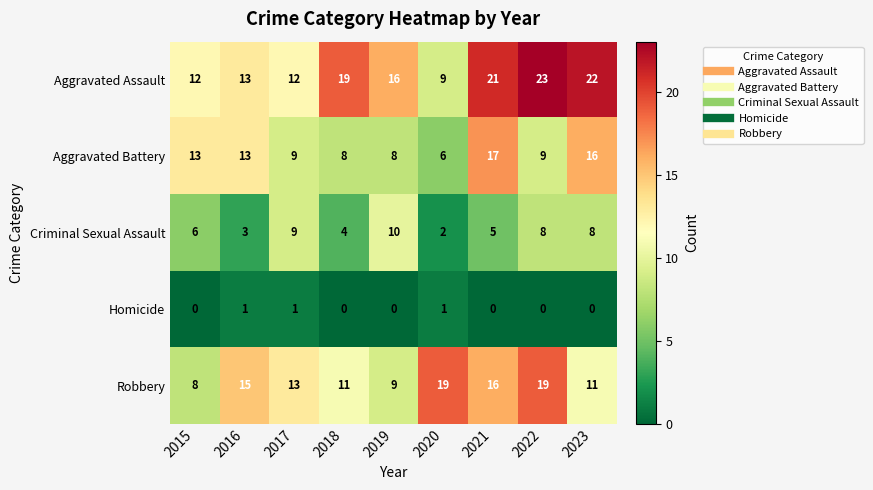

List the series in order of their peak value, lowest first.

Homicide, Criminal Sexual Assault, Aggravated Battery, Robbery, Aggravated Assault